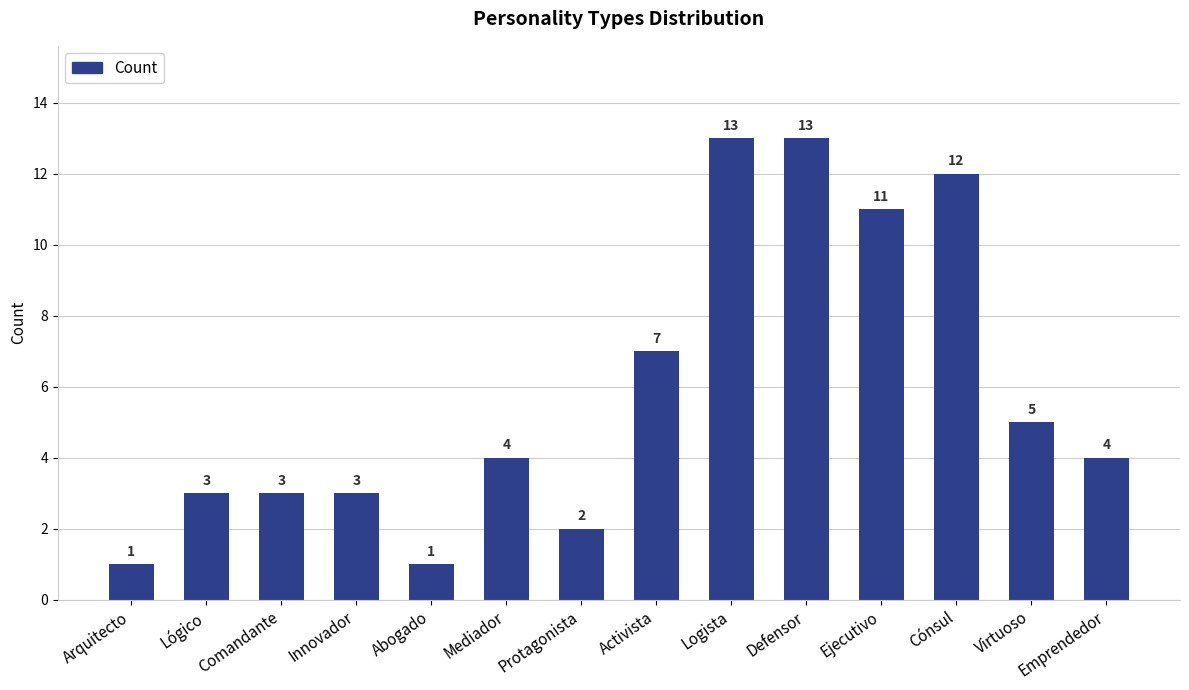

What is the difference between the second highest and minimum values?

12